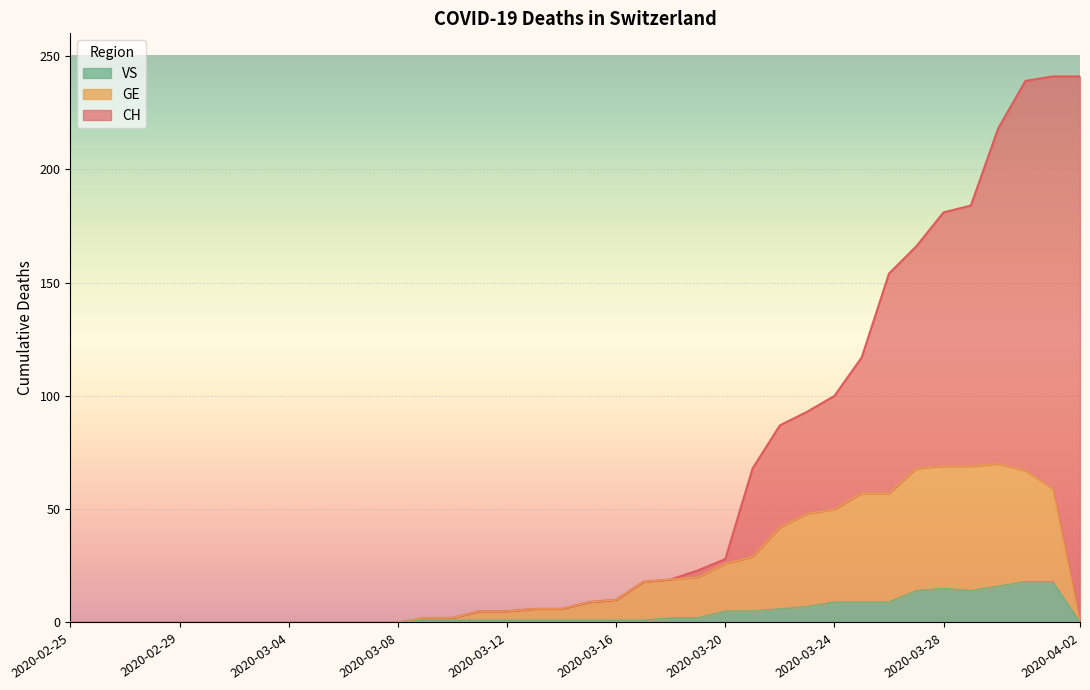

What is the label of the 4th point from the left?

2020-02-28